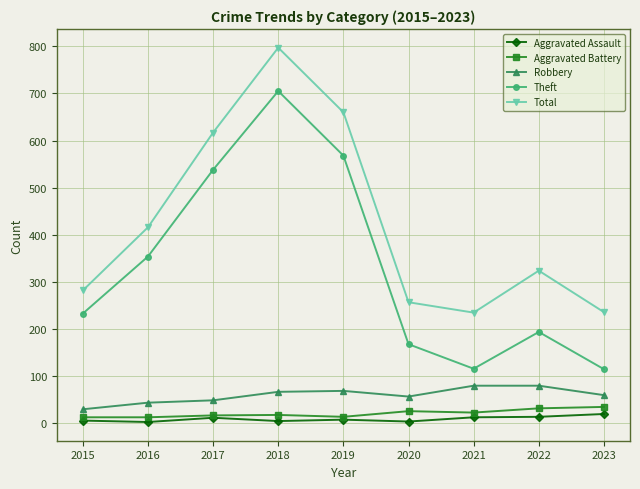

How many interior local valleys does the Theft series have?

1